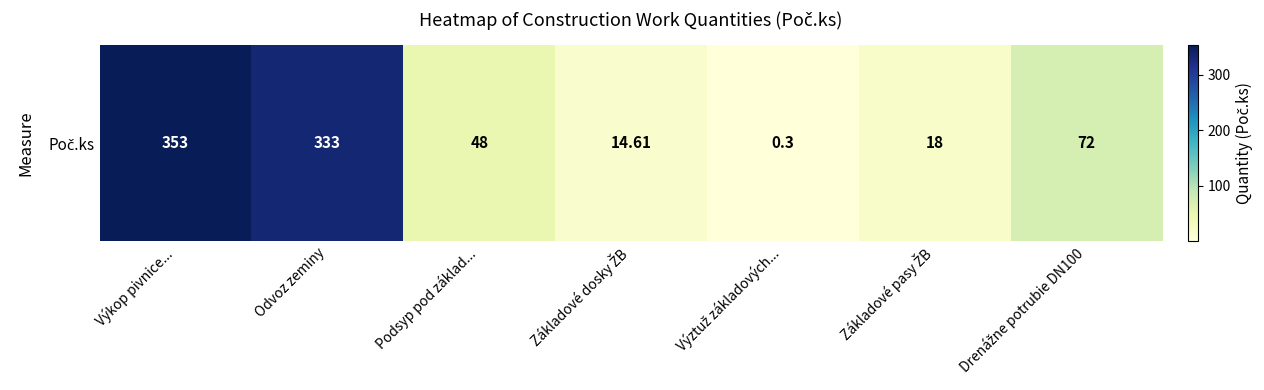

Between Výztuž základových... and Odvoz zeminy, which is larger?

Odvoz zeminy